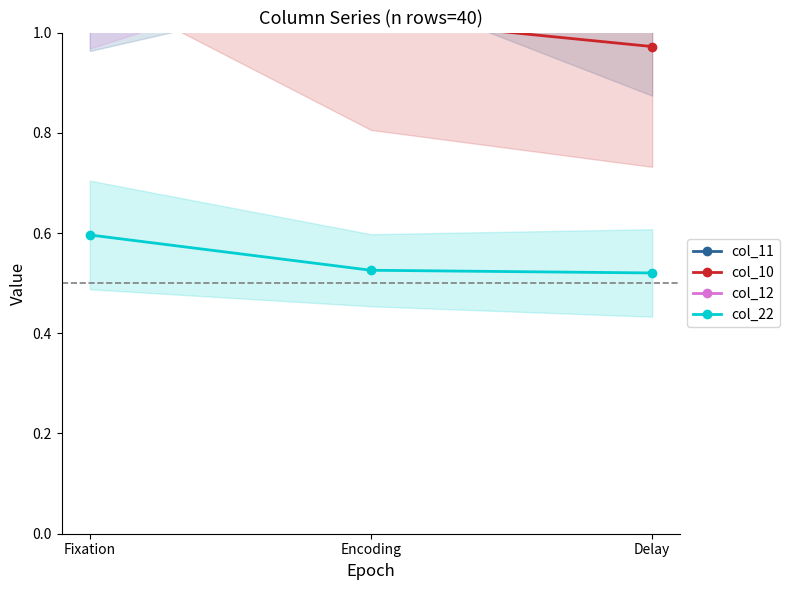

Is it true that col_11 equals 1.2 at Encoding?

True